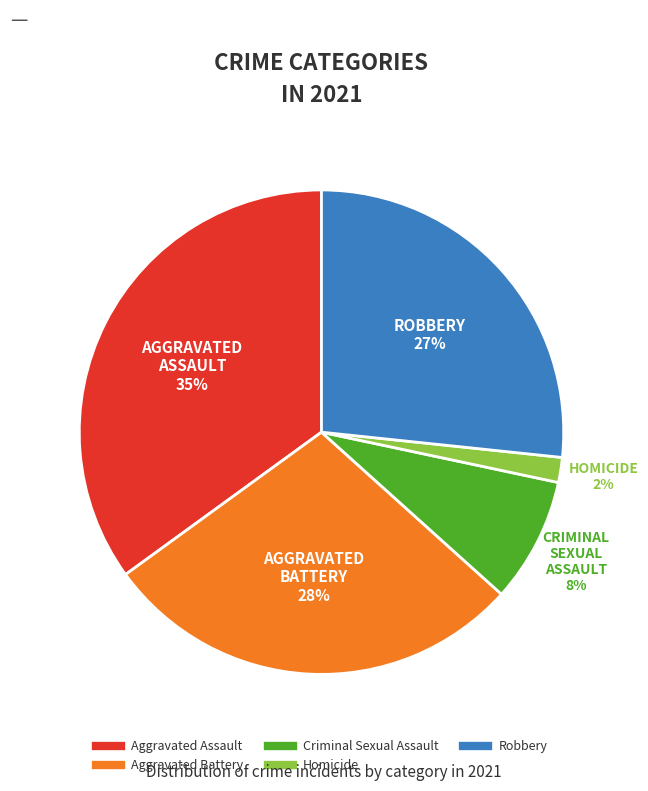

Rank the categories by value from highest to lowest.

Aggravated Assault, Aggravated Battery, Robbery, Criminal Sexual Assault, Homicide